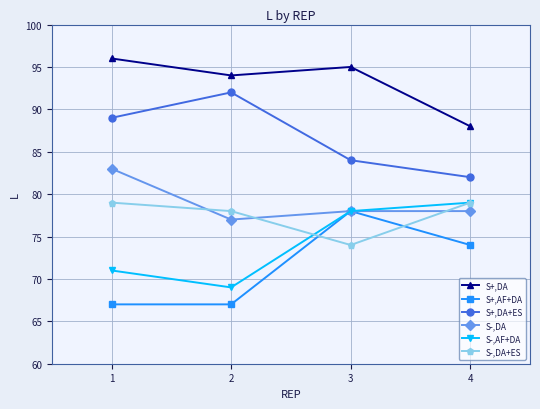

How many interior local valleys does the S-,DA+ES series have?

1